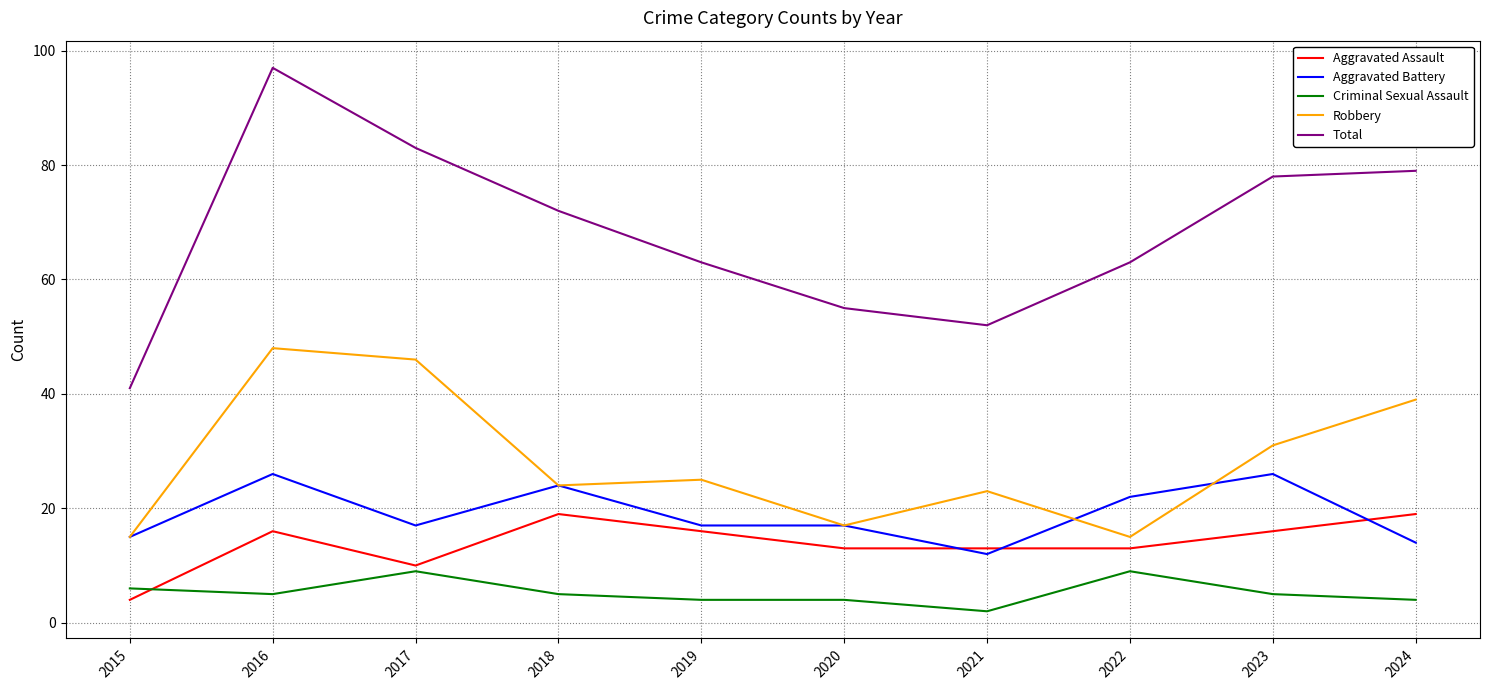

At which category is the sum across all series the highest?

2016